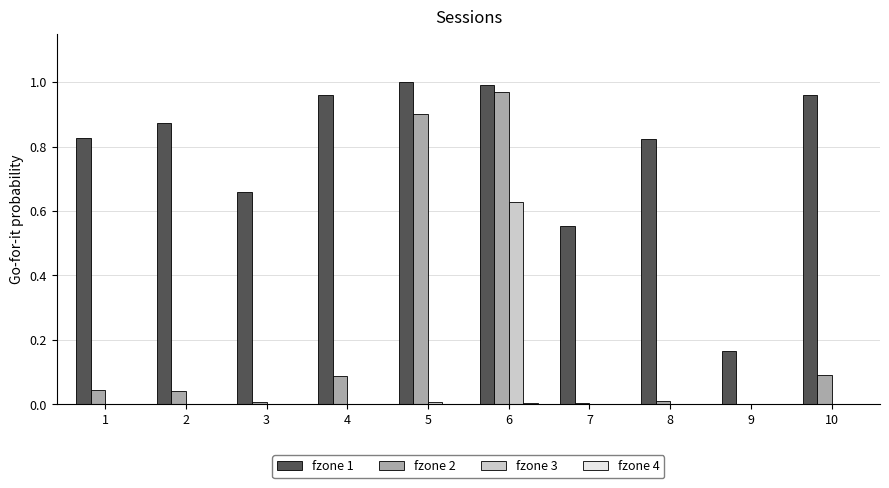

The value of fzone 1 at 6 is 1.6. True or false?

False